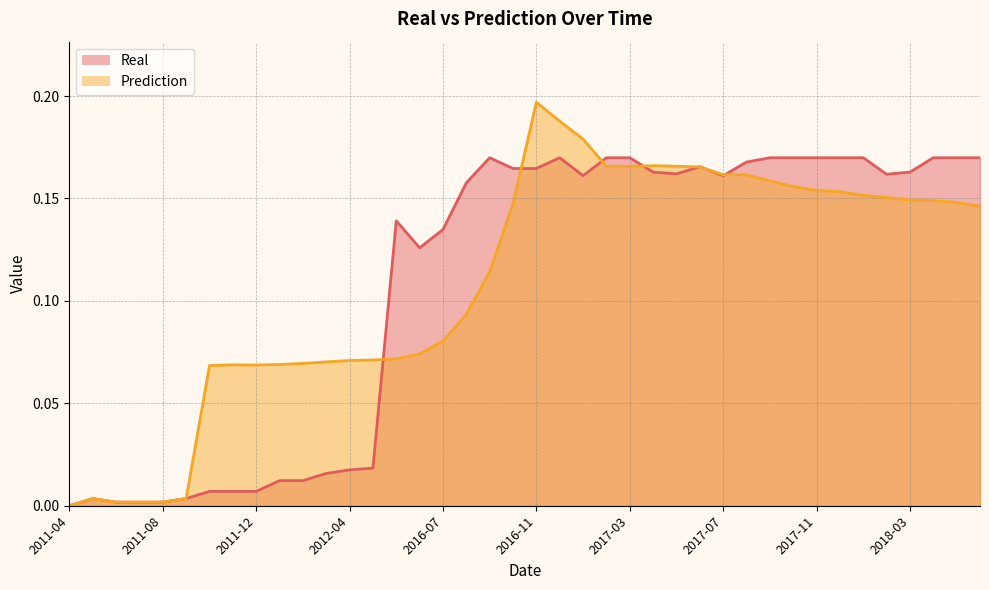

How many values in the Real series exceed 0?

39